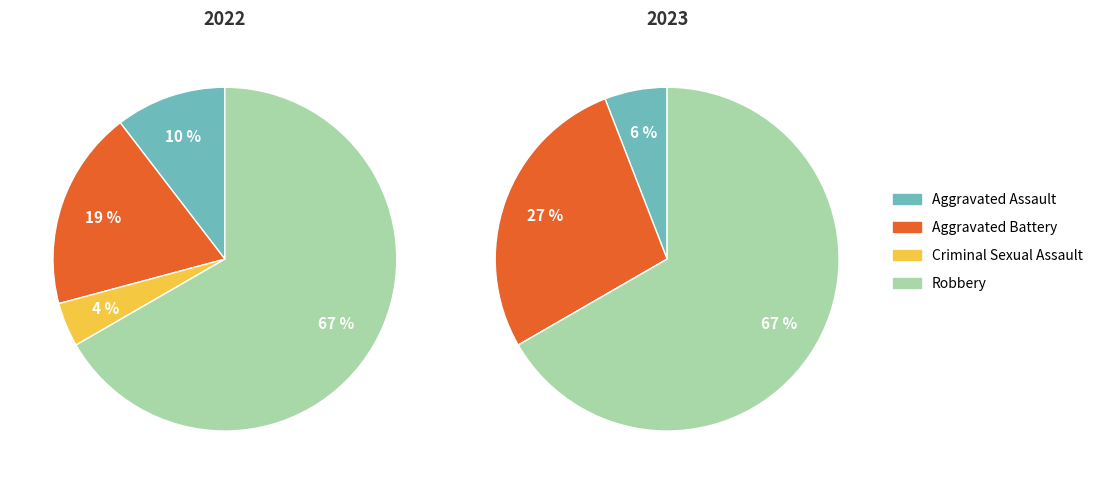

Is there a majority slice in this chart?

Yes